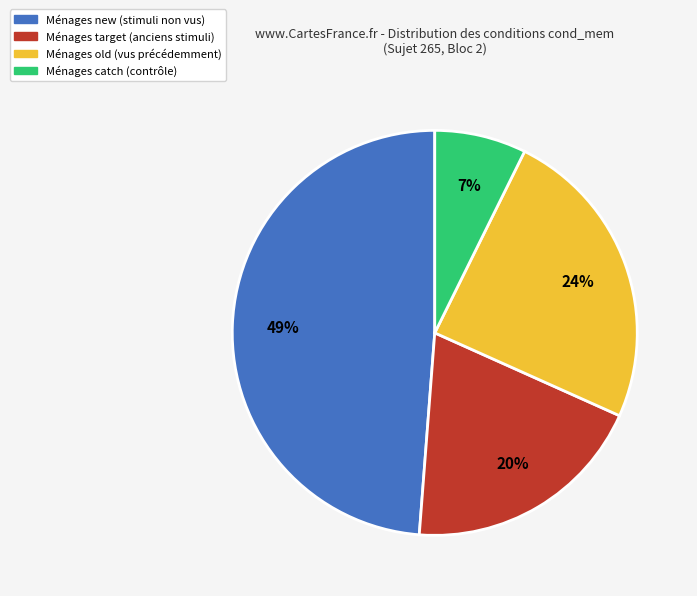

Is there any slice that represents more than half of the pie?

No